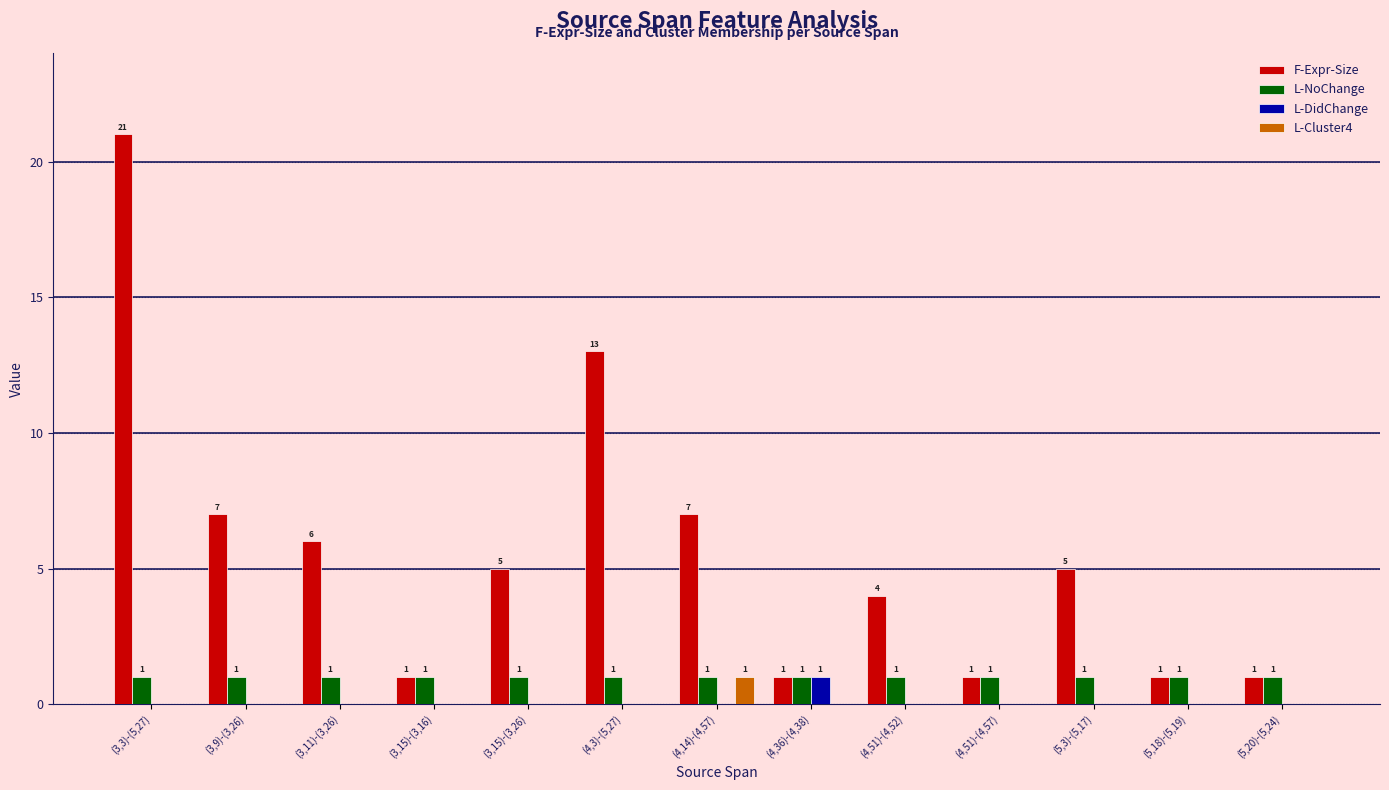

Reading right to left, transcribe all the data shown in this chart.

F-Expr-Size: (5,20)-(5,24)=1	(5,18)-(5,19)=1	(5,3)-(5,17)=5	(4,51)-(4,57)=1	(4,51)-(4,52)=4	(4,36)-(4,38)=1	(4,14)-(4,57)=7	(4,3)-(5,27)=13	(3,15)-(3,26)=5	(3,15)-(3,16)=1	(3,11)-(3,26)=6	(3,9)-(3,26)=7	(3,3)-(5,27)=21
L-NoChange: (5,20)-(5,24)=1	(5,18)-(5,19)=1	(5,3)-(5,17)=1	(4,51)-(4,57)=1	(4,51)-(4,52)=1	(4,36)-(4,38)=1	(4,14)-(4,57)=1	(4,3)-(5,27)=1	(3,15)-(3,26)=1	(3,15)-(3,16)=1	(3,11)-(3,26)=1	(3,9)-(3,26)=1	(3,3)-(5,27)=1
L-DidChange: (5,20)-(5,24)=0	(5,18)-(5,19)=0	(5,3)-(5,17)=0	(4,51)-(4,57)=0	(4,51)-(4,52)=0	(4,36)-(4,38)=1	(4,14)-(4,57)=0	(4,3)-(5,27)=0	(3,15)-(3,26)=0	(3,15)-(3,16)=0	(3,11)-(3,26)=0	(3,9)-(3,26)=0	(3,3)-(5,27)=0
L-Cluster4: (5,20)-(5,24)=0	(5,18)-(5,19)=0	(5,3)-(5,17)=0	(4,51)-(4,57)=0	(4,51)-(4,52)=0	(4,36)-(4,38)=0	(4,14)-(4,57)=1	(4,3)-(5,27)=0	(3,15)-(3,26)=0	(3,15)-(3,16)=0	(3,11)-(3,26)=0	(3,9)-(3,26)=0	(3,3)-(5,27)=0